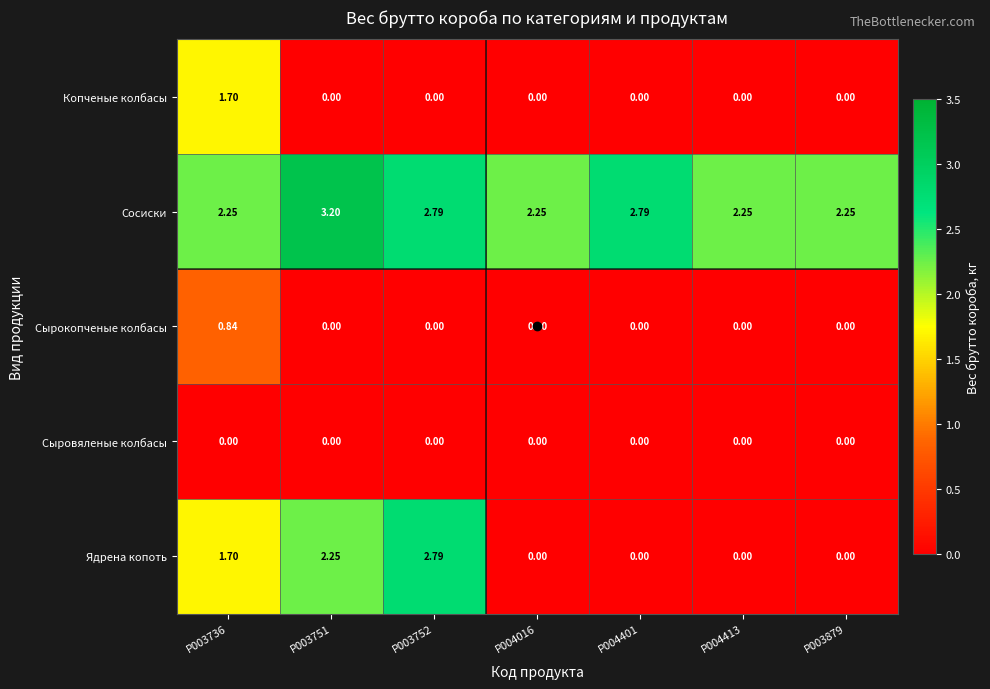

Between P003751 and P003879, which series saw the biggest shift?

Ядрена копоть